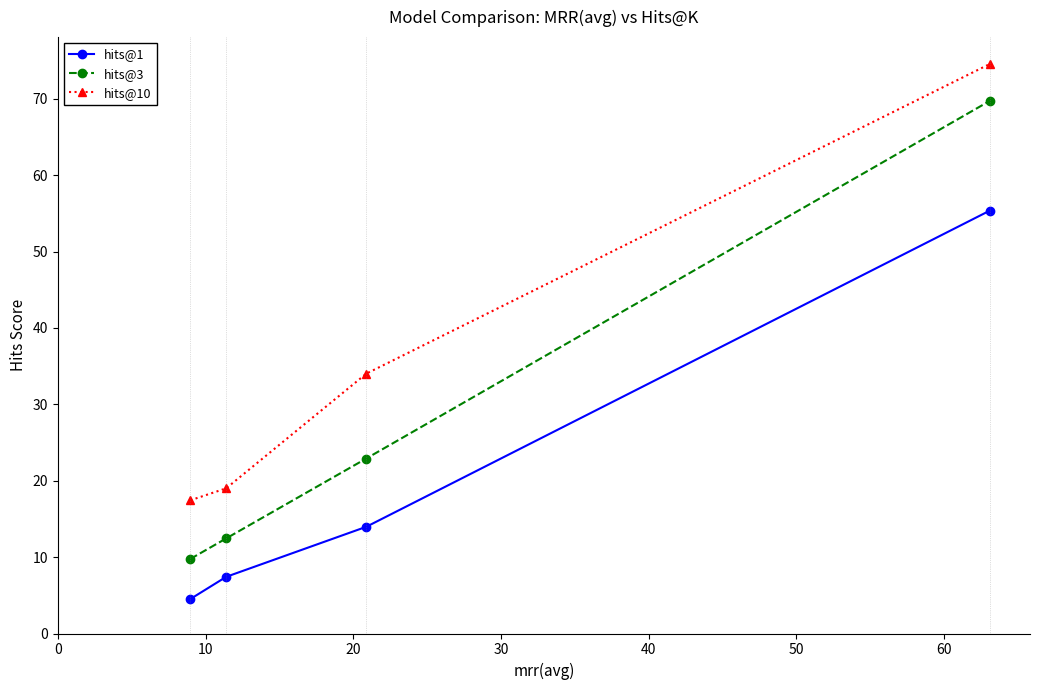

Rank the series by their average value, from lowest to highest.

hits@1, hits@3, hits@10